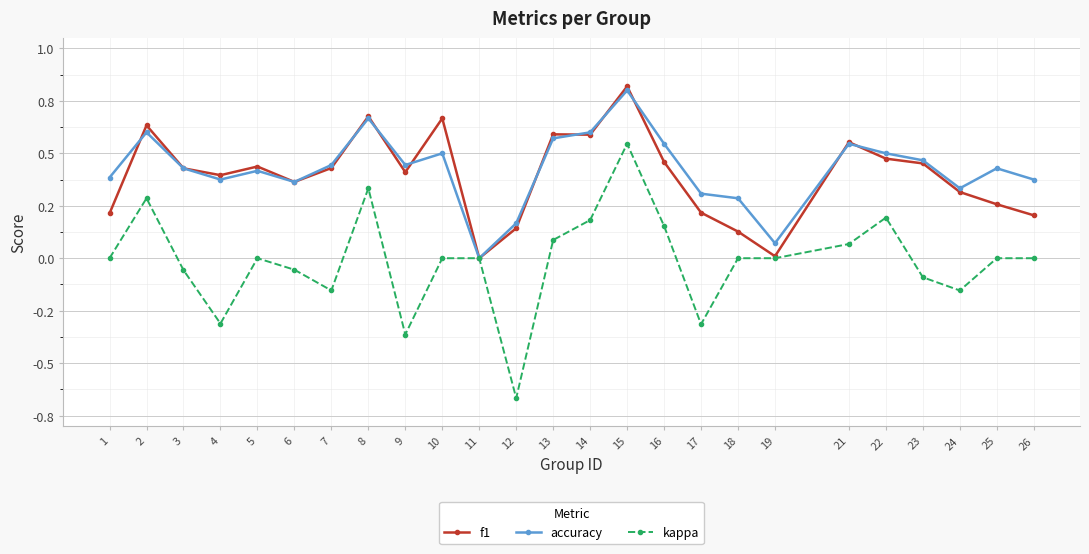

What is the sum of the accuracy values at 13 and 12?

0.7